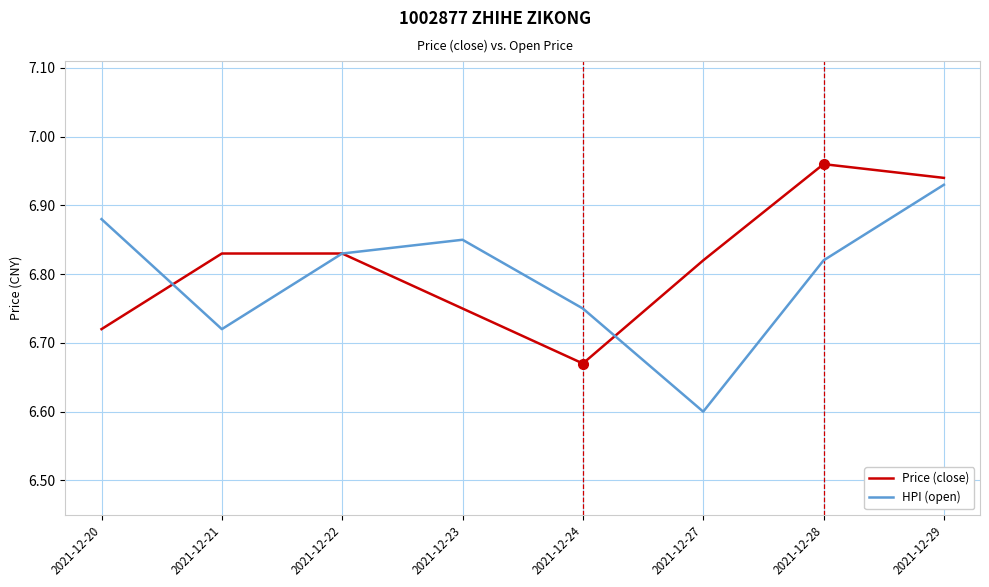

How many lines are shown in the chart?

2